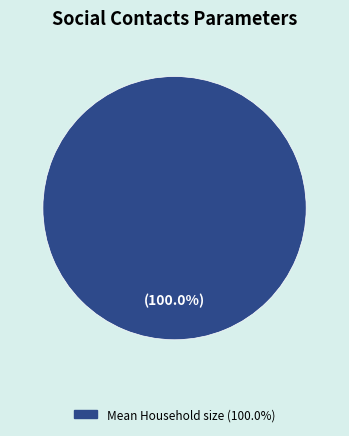

Is there a majority slice in this chart?

Yes